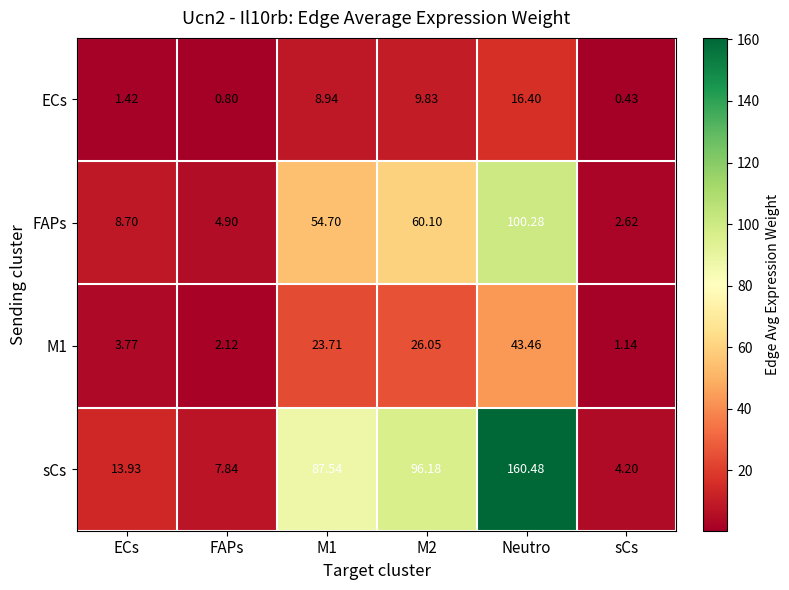

Which category has the lowest value in the ECs series?

sCs